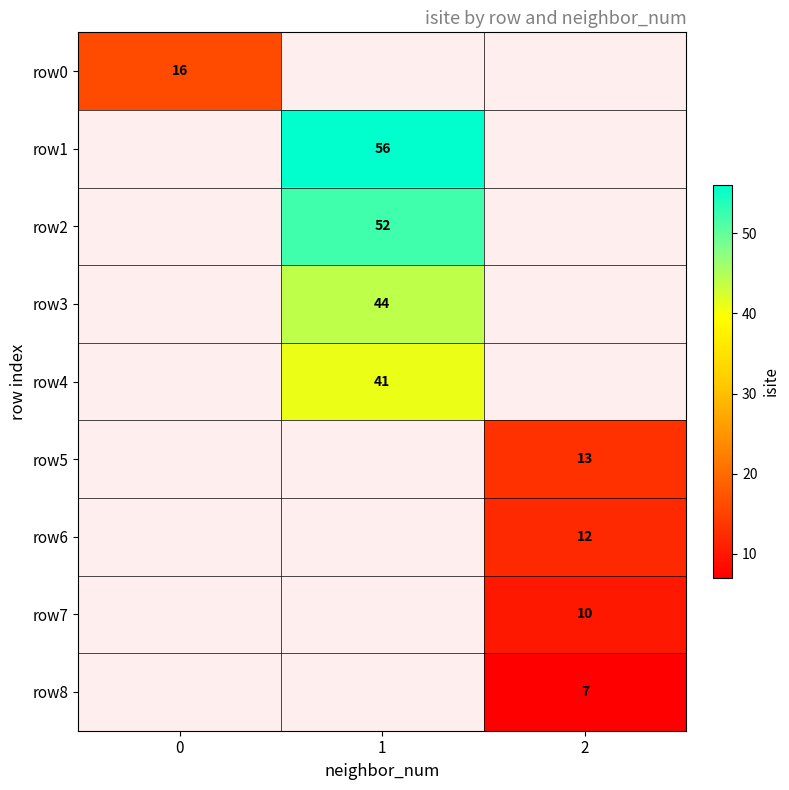

True or false: row8 has a value of 11 at 2.

False